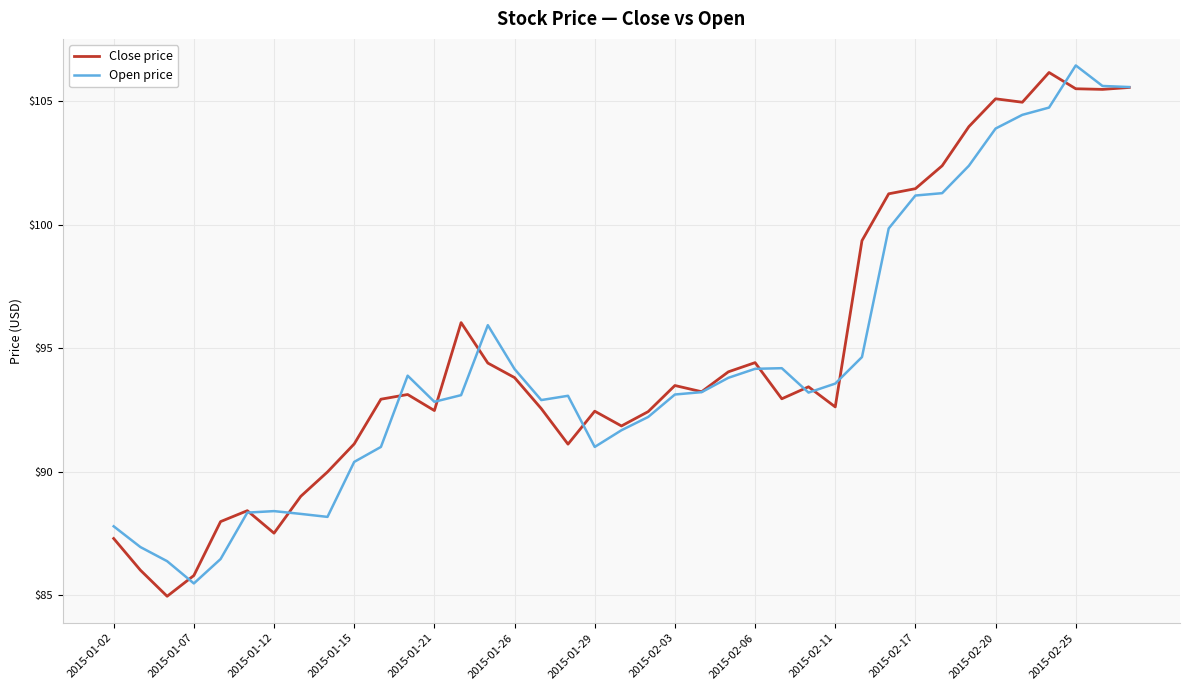

What is the minimum value shown in the chart?

85.0